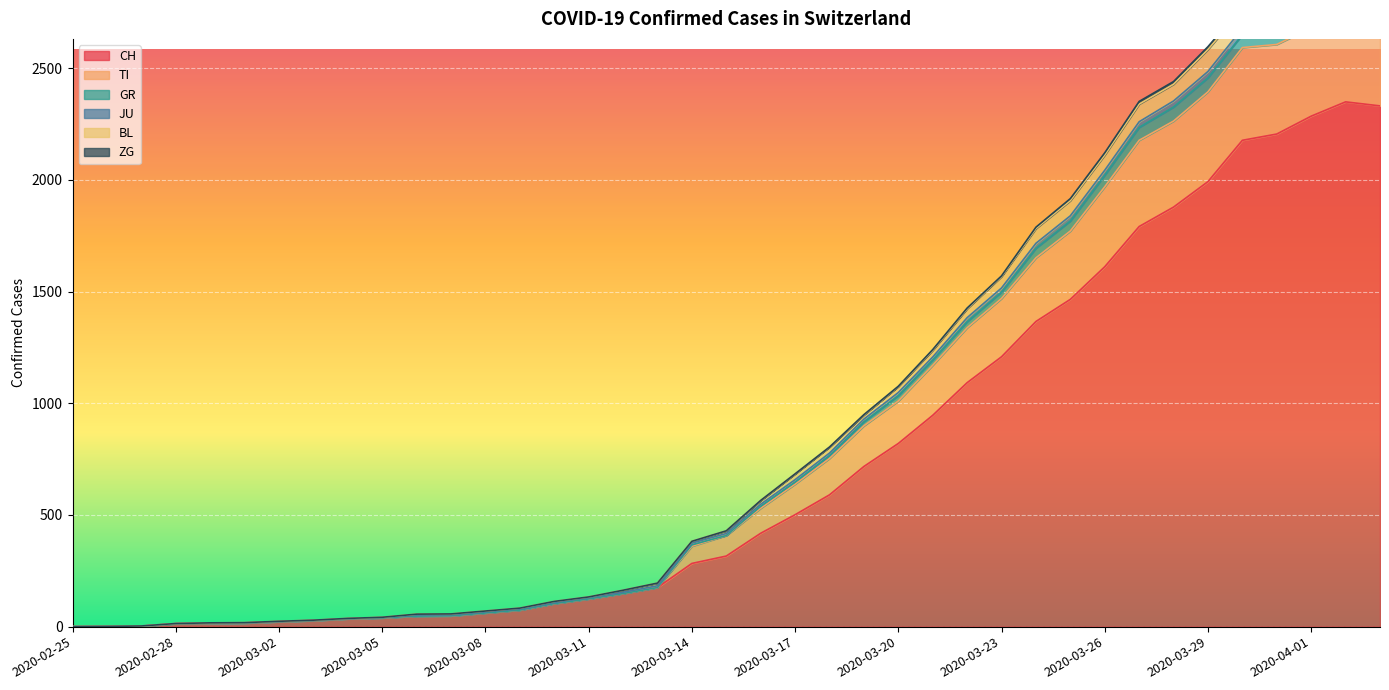

Which has a higher value, 2020-03-31 or 2020-03-20?

2020-03-31